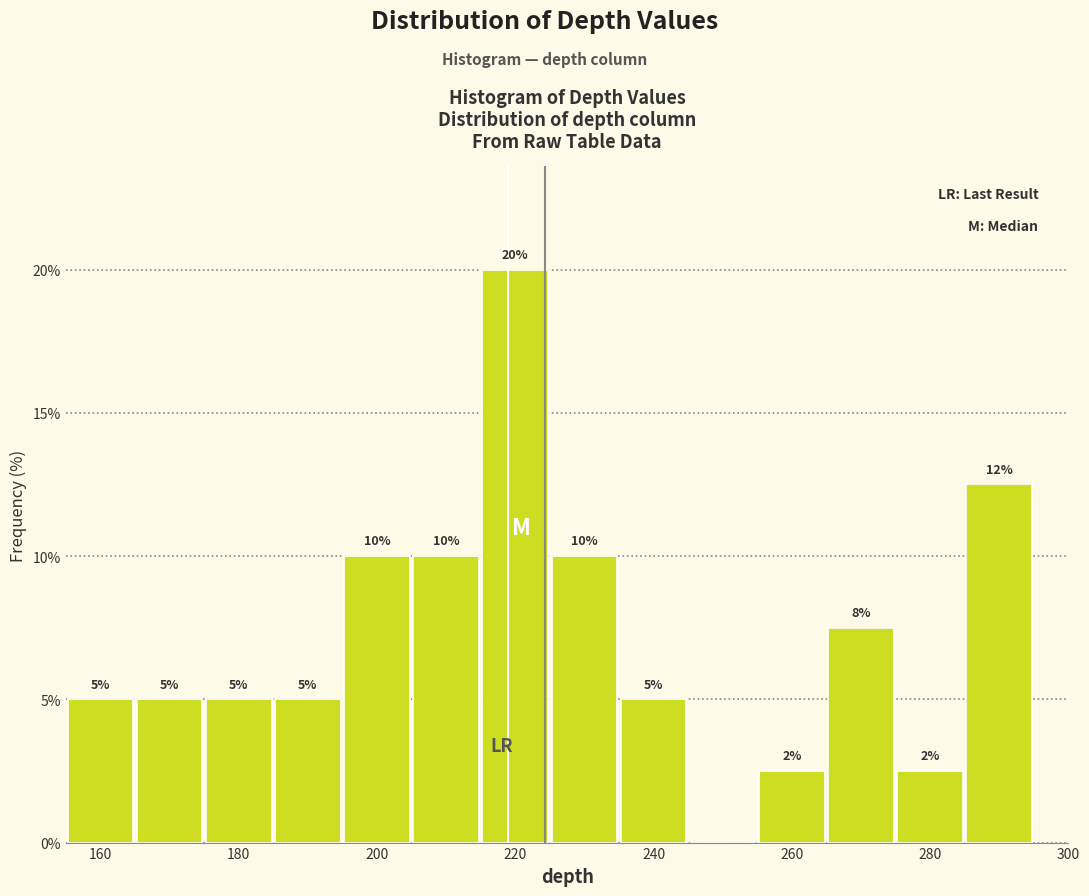

Which range on the x-axis has the tallest bar?

215 to 225